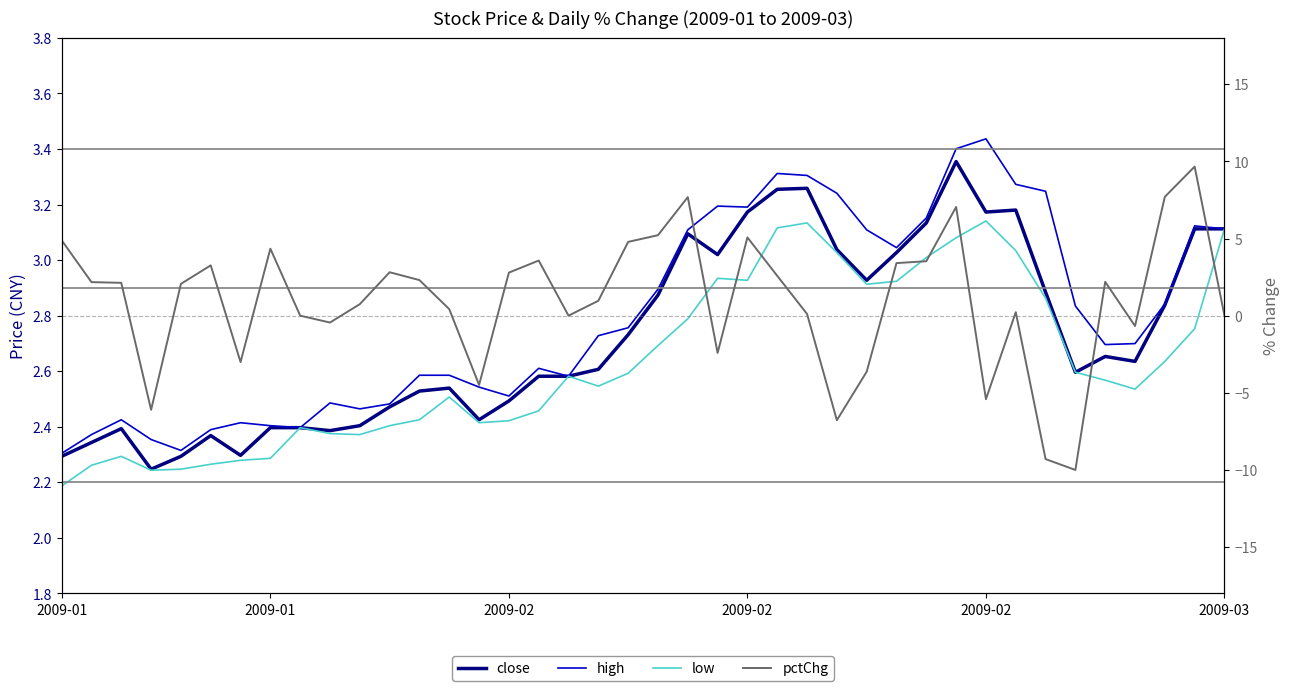

How many values in pctChg are below zero?

11